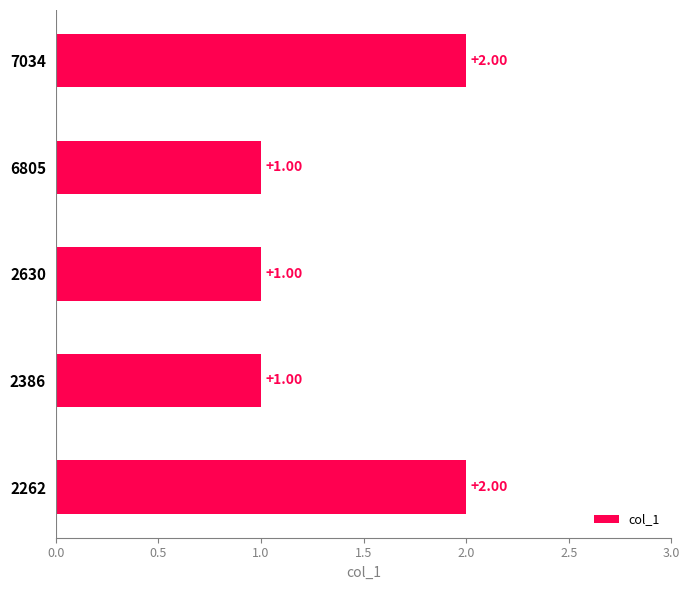

Count the values in the range 1 to 2.

5